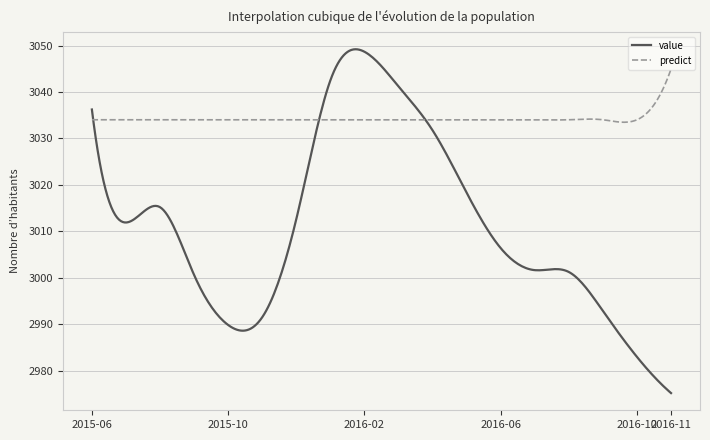

List the series in order of their overall mean, lowest first.

value, predict